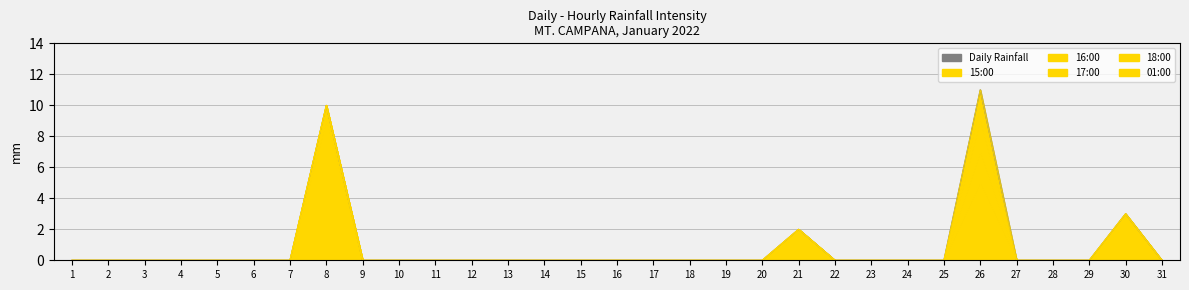

What is the difference between the highest and lowest values at 30?

3